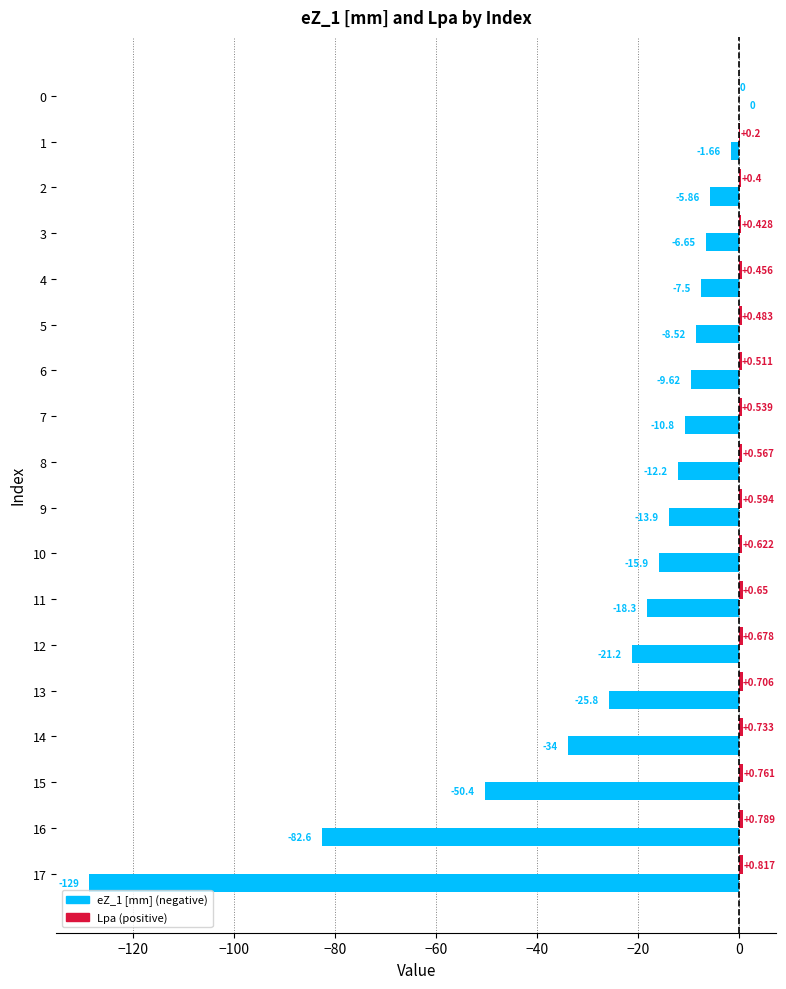

How many series are shown in this chart?

2